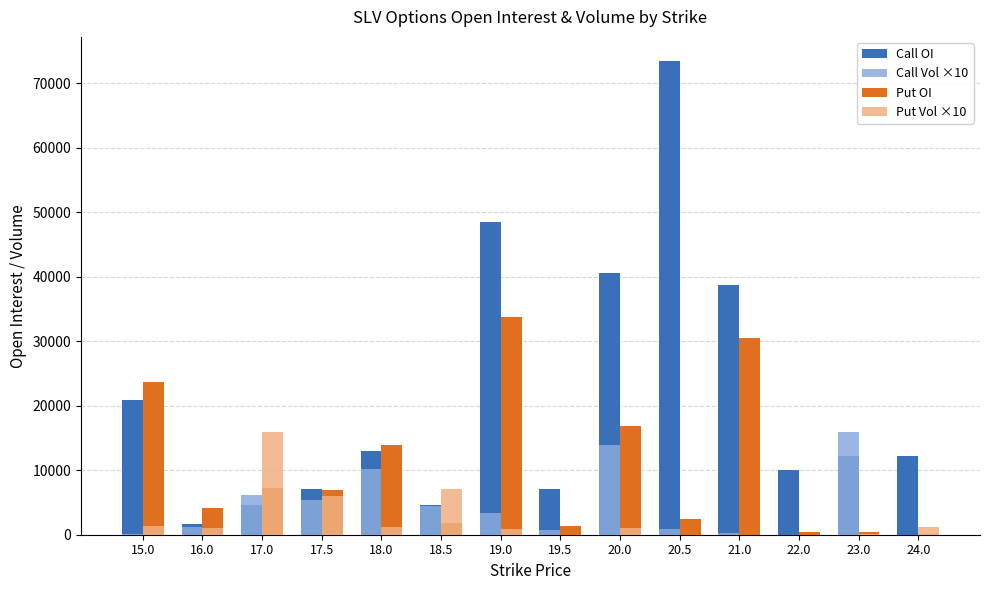

Between 16.0 and 18.0, which series saw the biggest shift?

Call OI